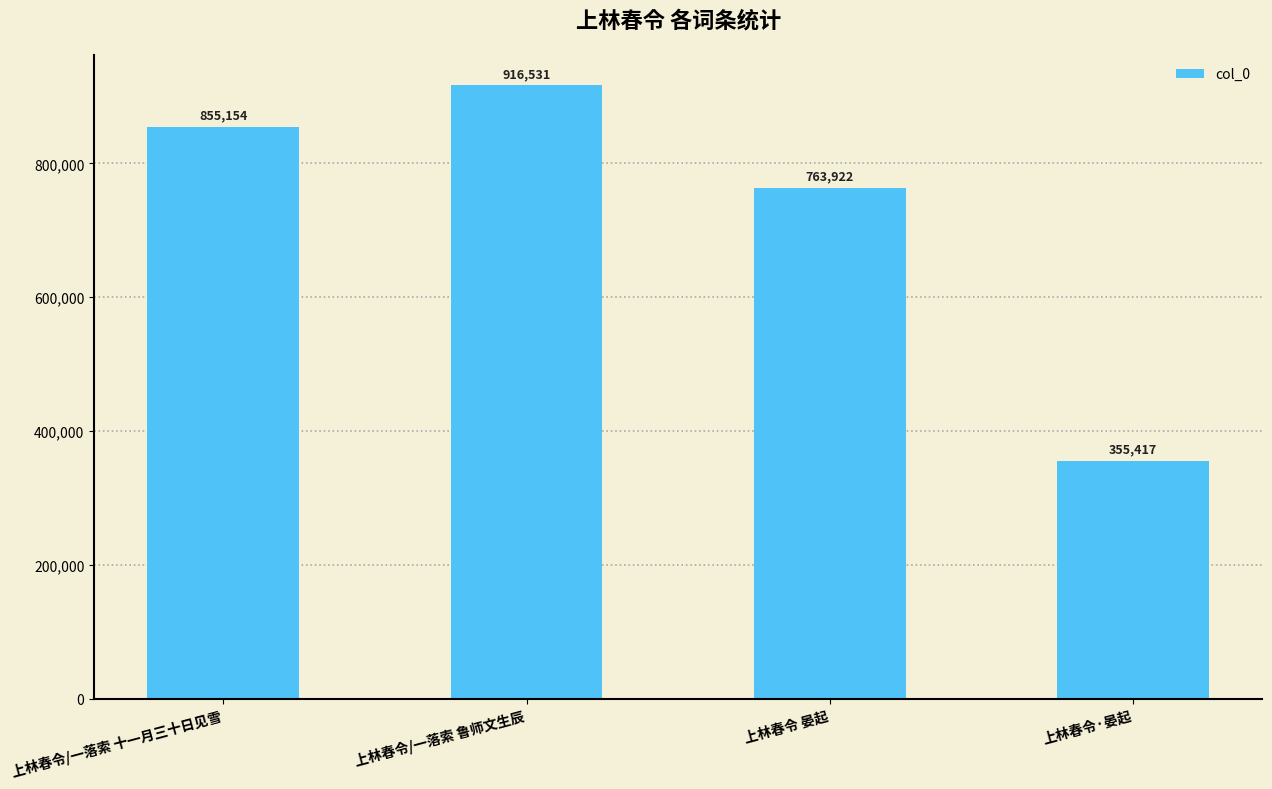

Reading left to right, what are all the values shown in this chart?

855154	916531	763922	355417